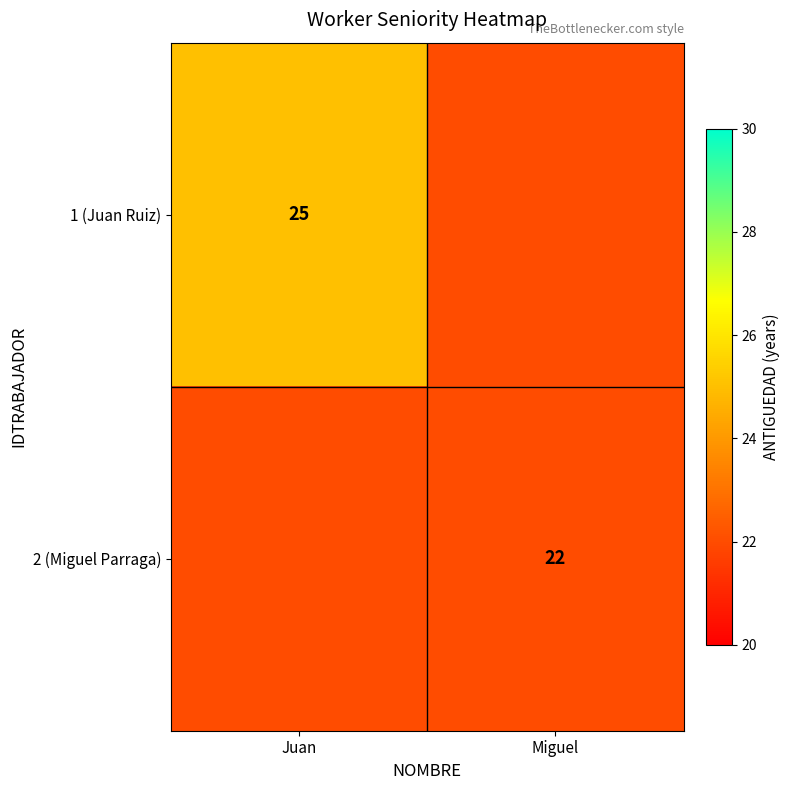

Which category has the lowest value across all series?

Miguel